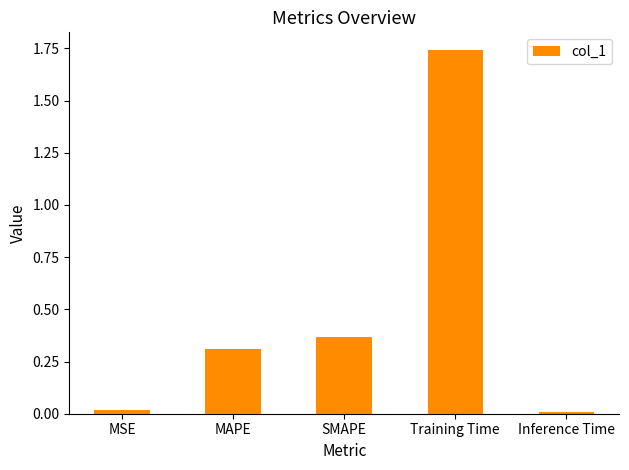

What is the difference between the values at Training Time and MAPE?

1.4